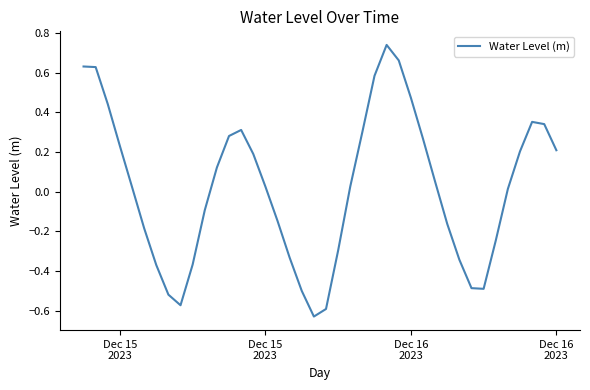

What is the difference between the second highest and second lowest values?

1.3